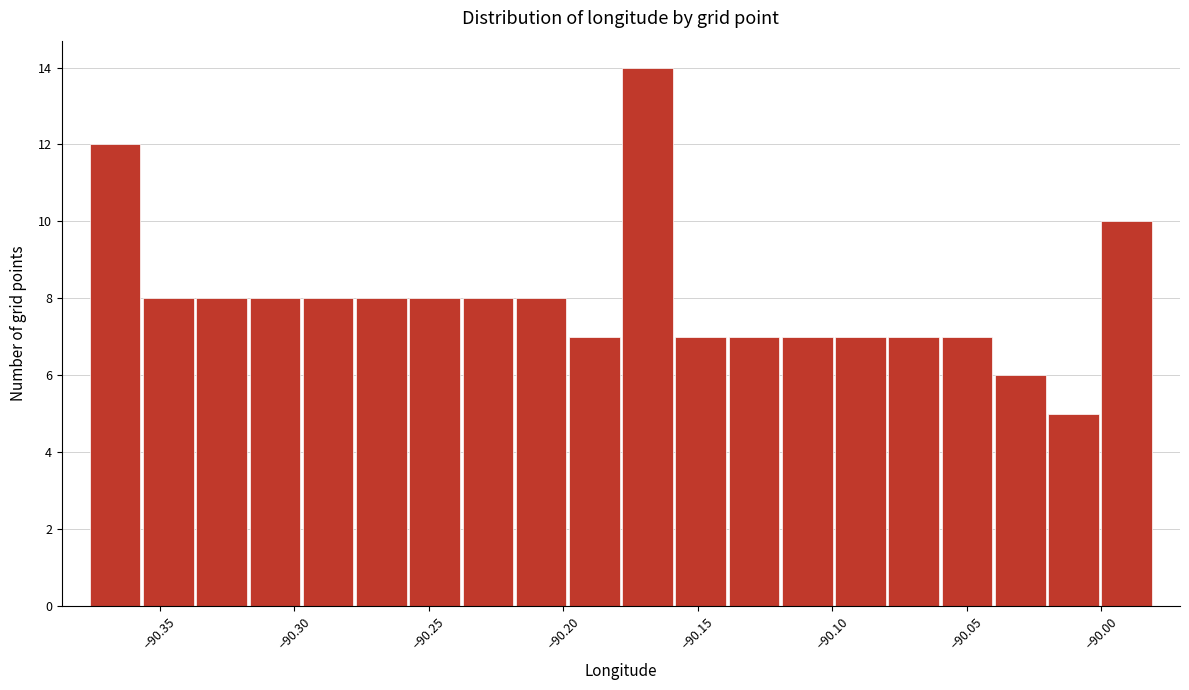

Around what value on the x-axis is the tallest bar? Give the approximate position of its centre, as read against the axis.

-90.170